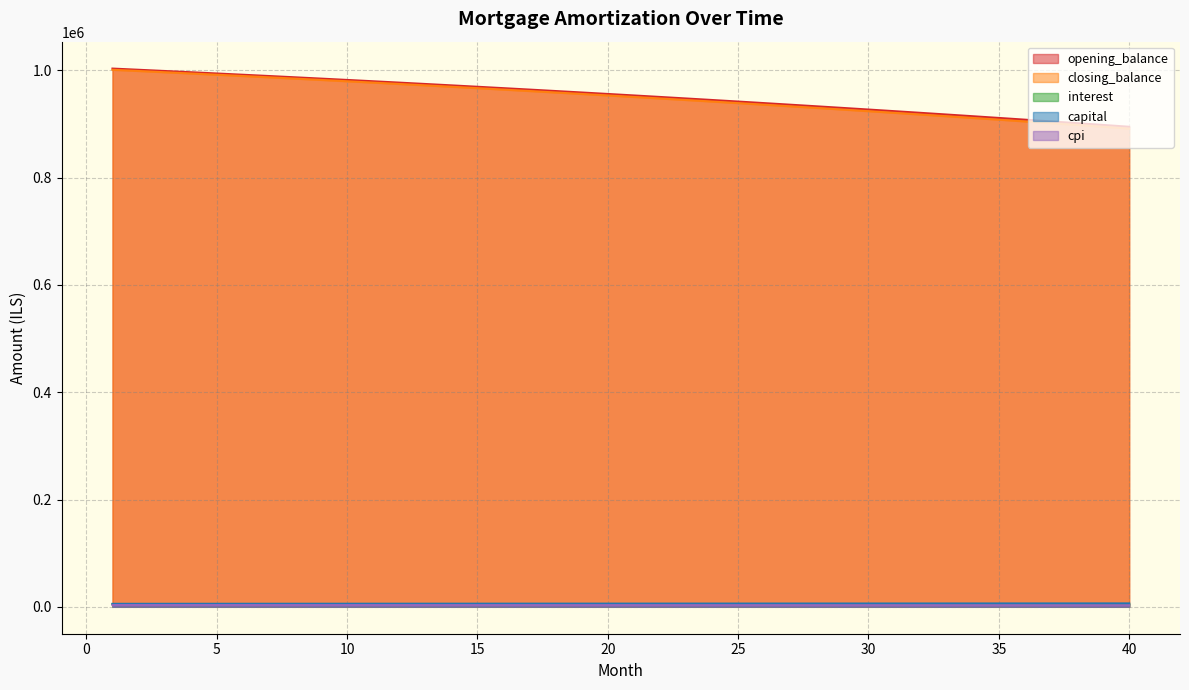

Which category has the highest value across all series?

1